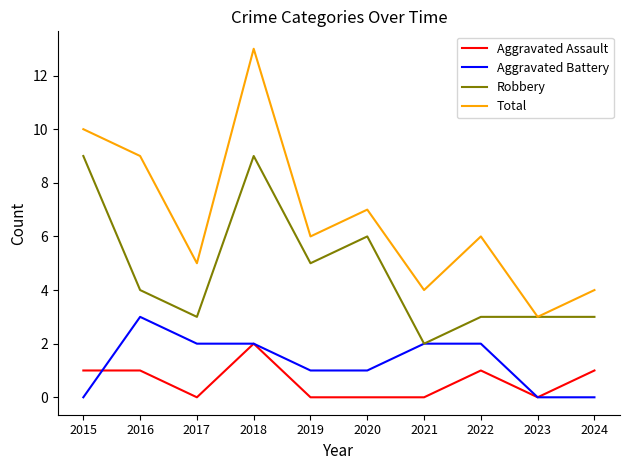

What is the sum of all Aggravated Battery values?

13